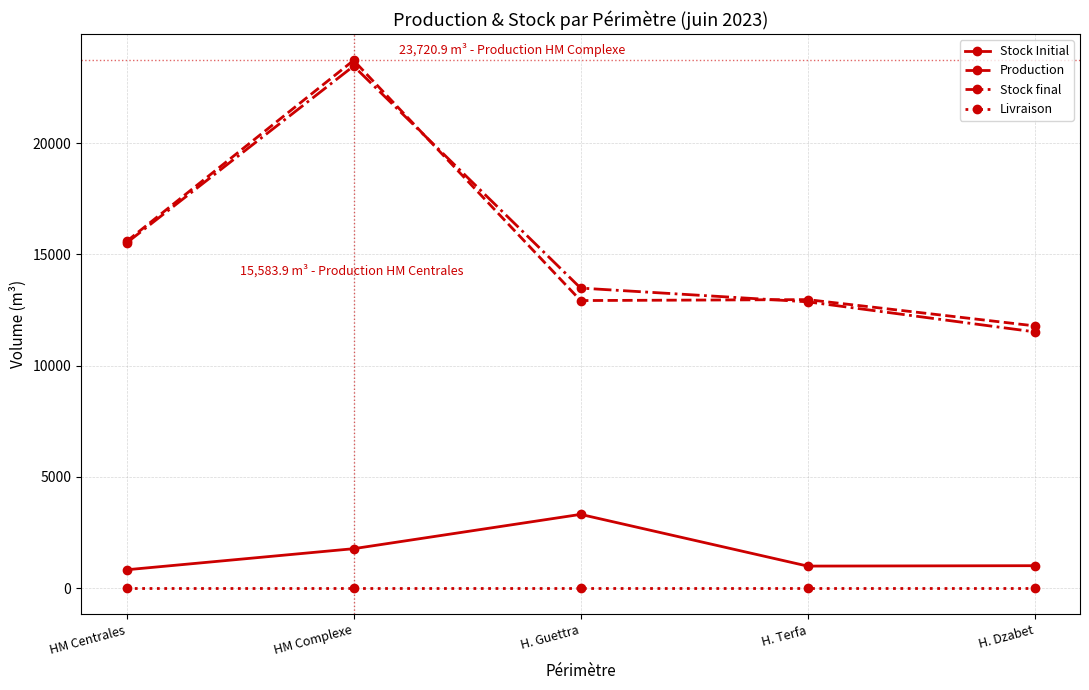

What is the spread (max minus min) of values at H. Guettra?

13483.9